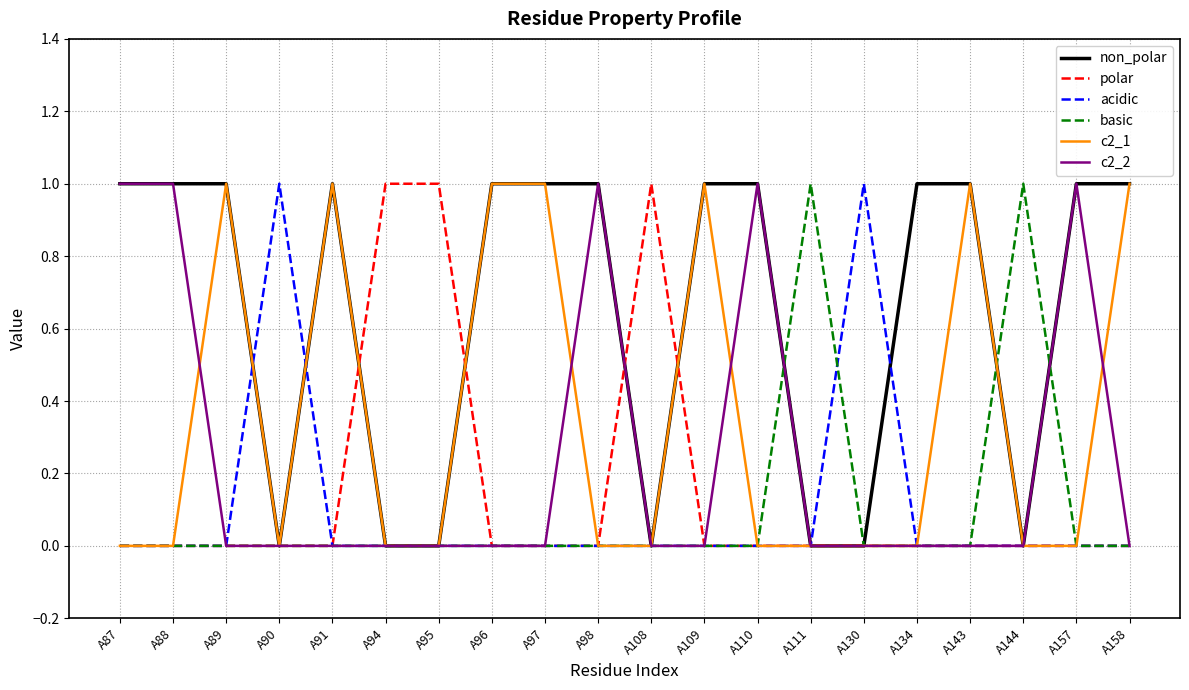

Is the value of c2_1 at A143 greater than the value of non_polar at A144?

Yes